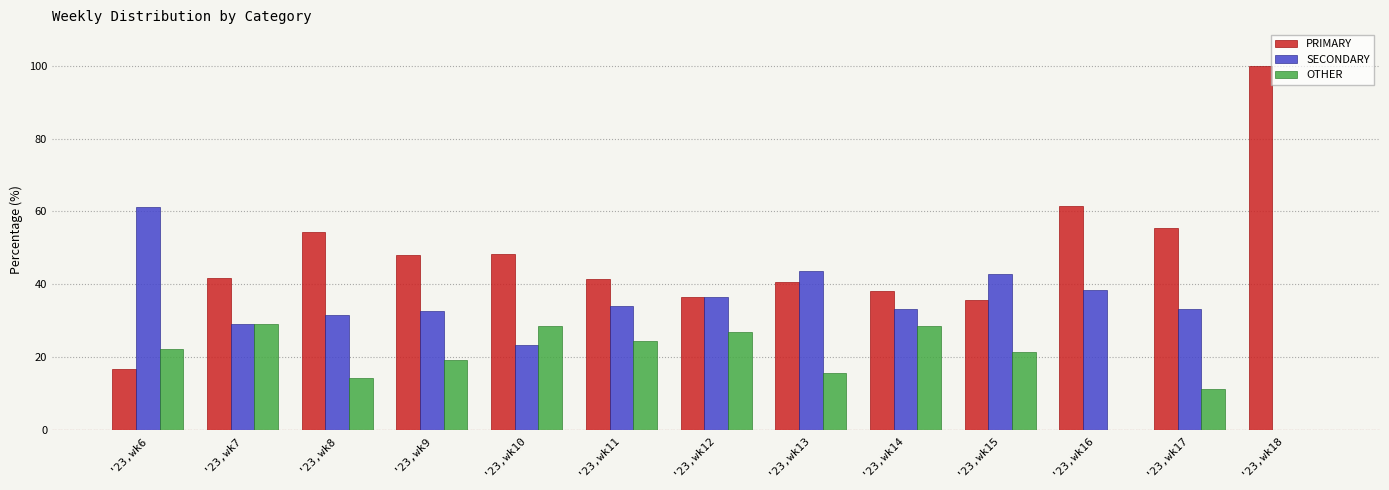

What is the total value across all series at '23,wk16?

100.0